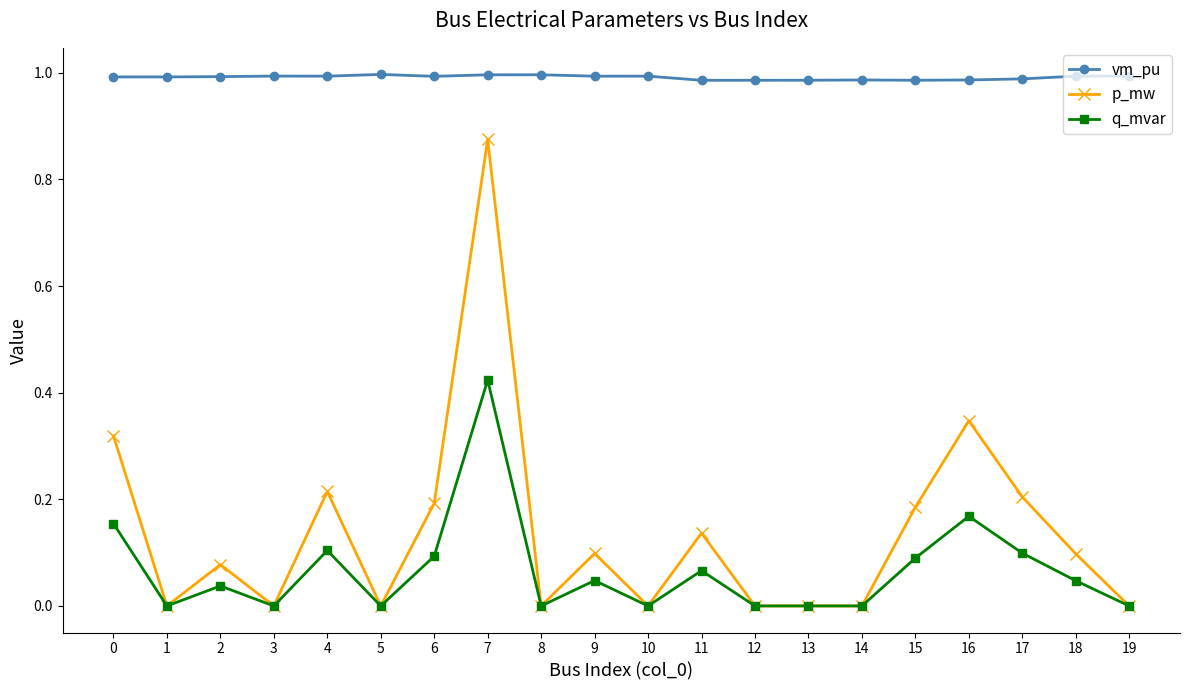

Which series has the largest range (max minus min)?

p_mw